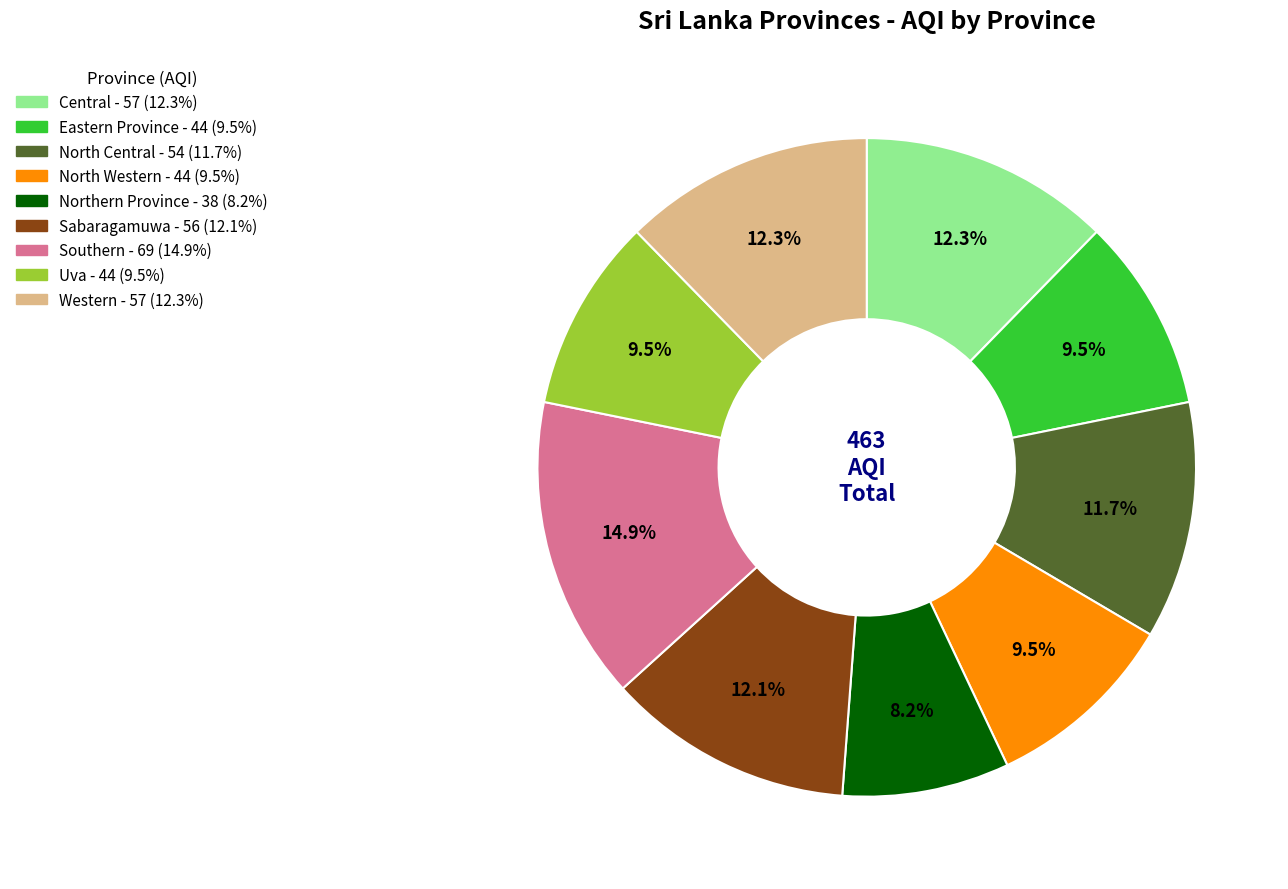

Which category has the biggest portion of the pie?

Southern